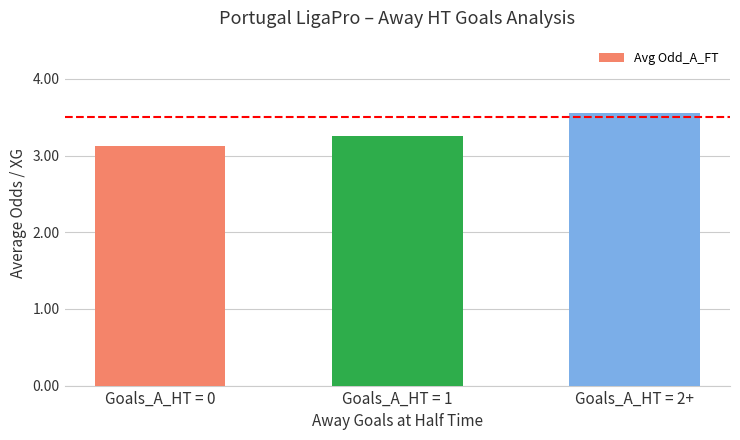

What is the minimum value shown in the chart?

3.1